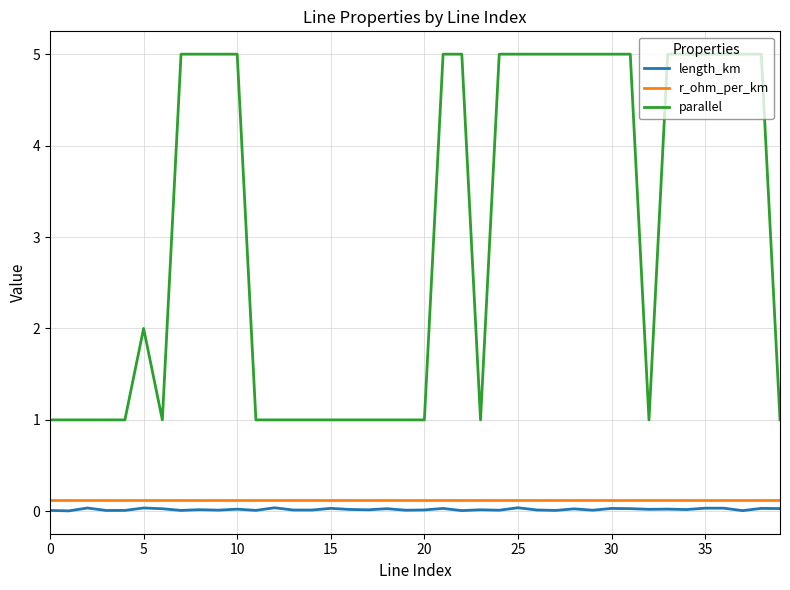

What is the difference between the maximum and minimum values in the parallel series?

4.0